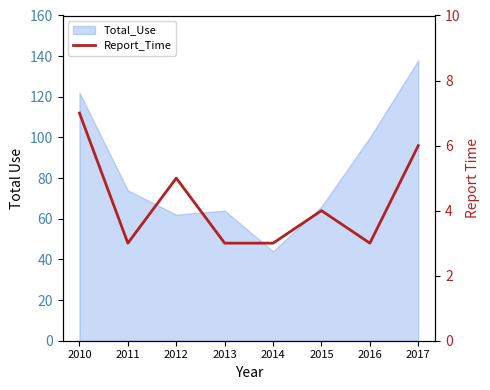

Does the chart display data point markers on the line(s)?

No